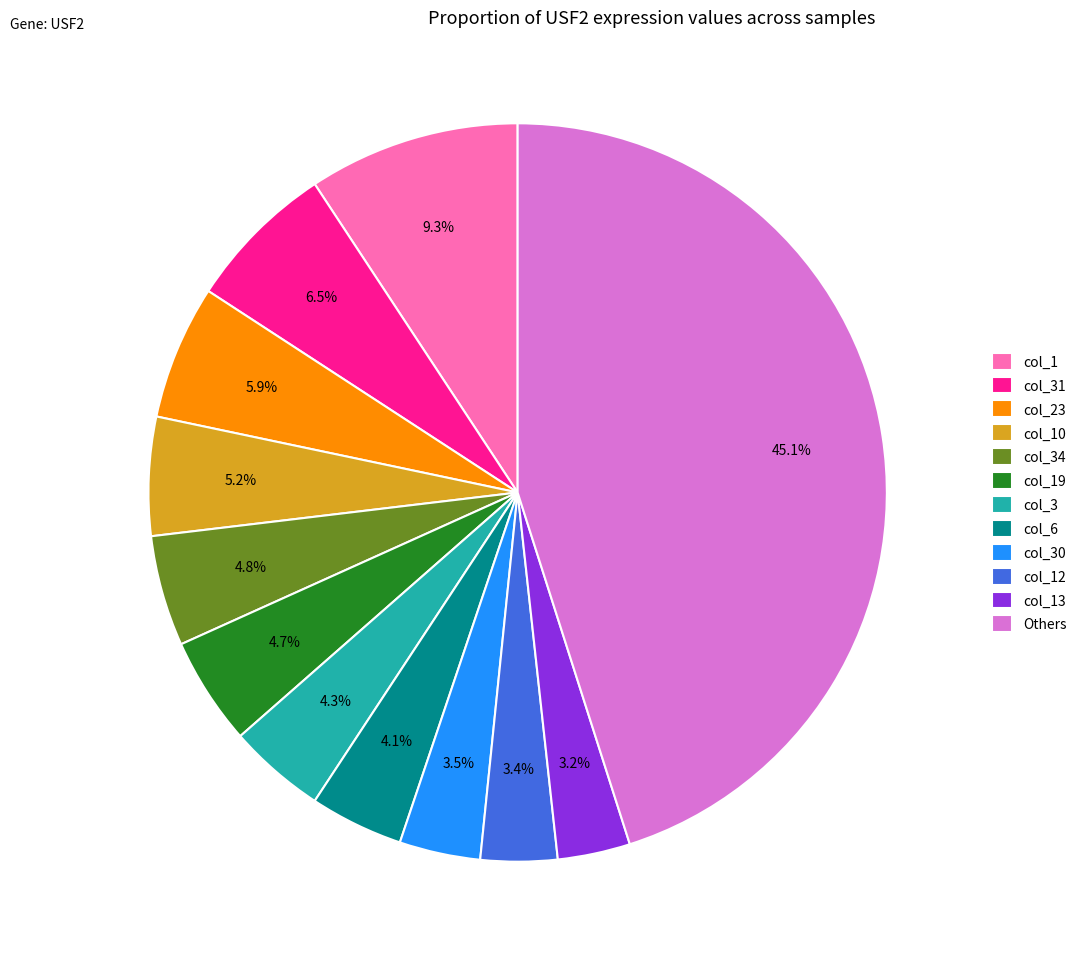

To the nearest percent, what is the average slice percentage?

8%